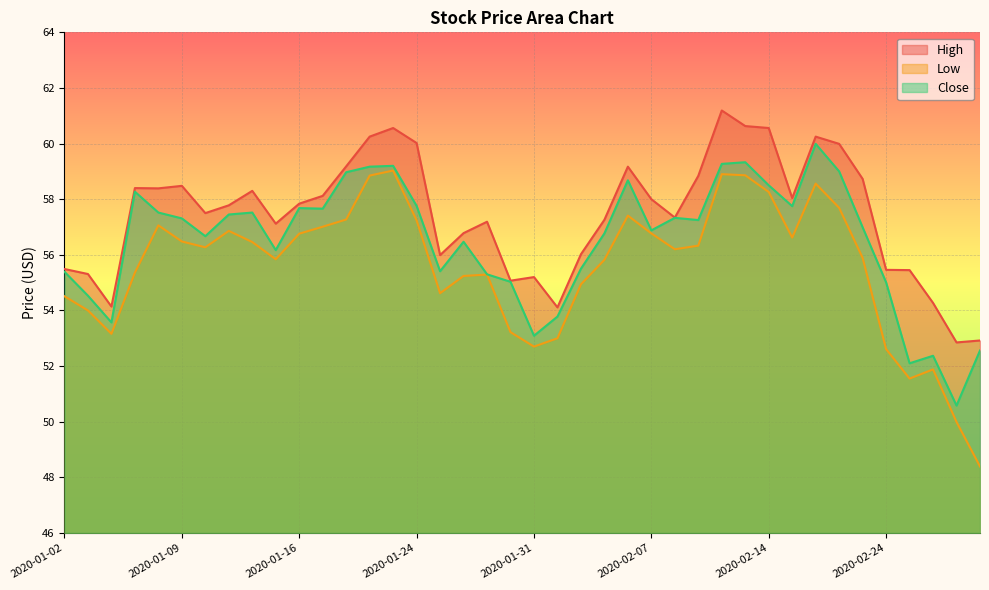

What position from the left is 2020-01-17?

12